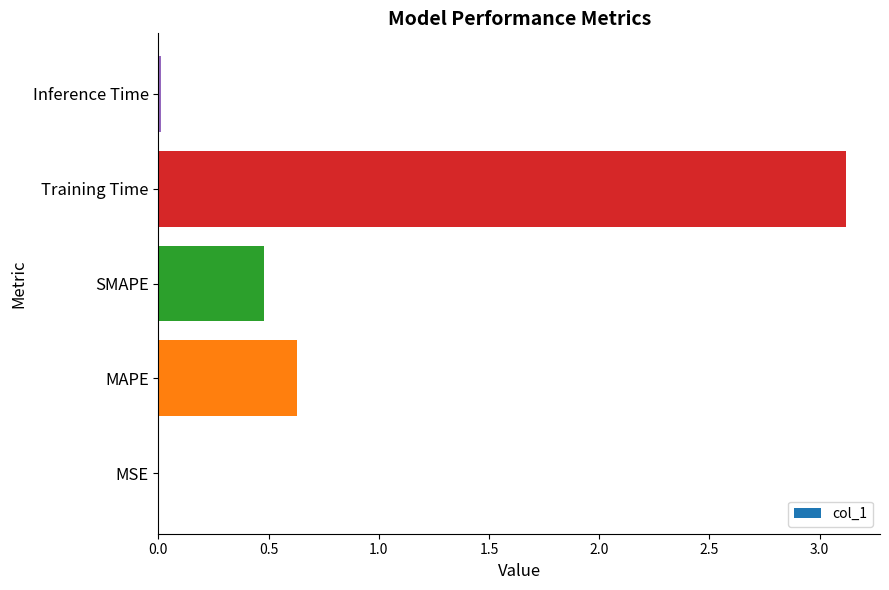

What is the maximum value shown in the chart?

3.1